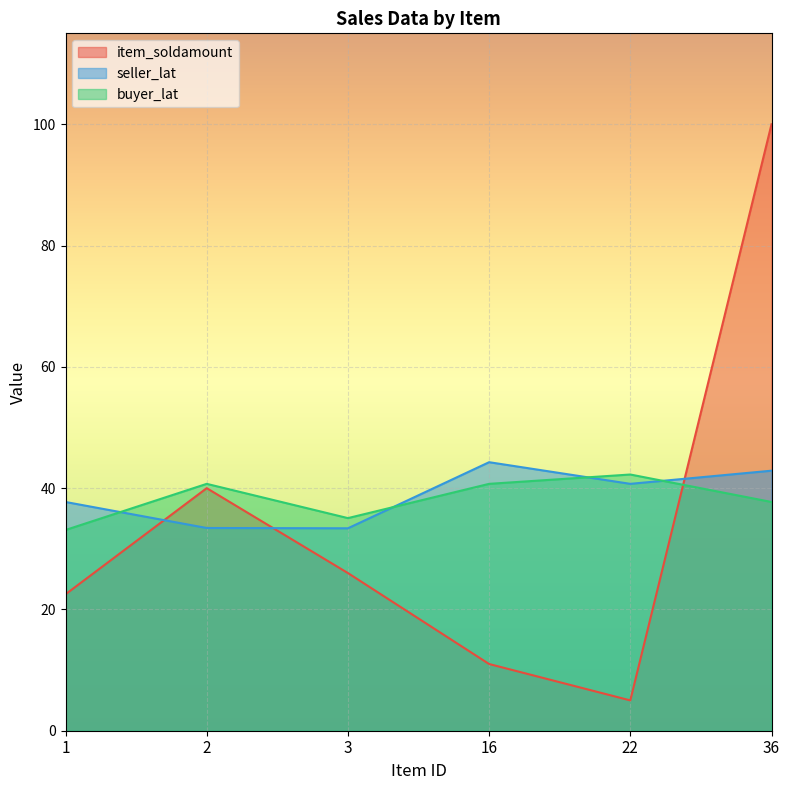

What is the sum of the item_soldamount values at 36 and 16?

111.0